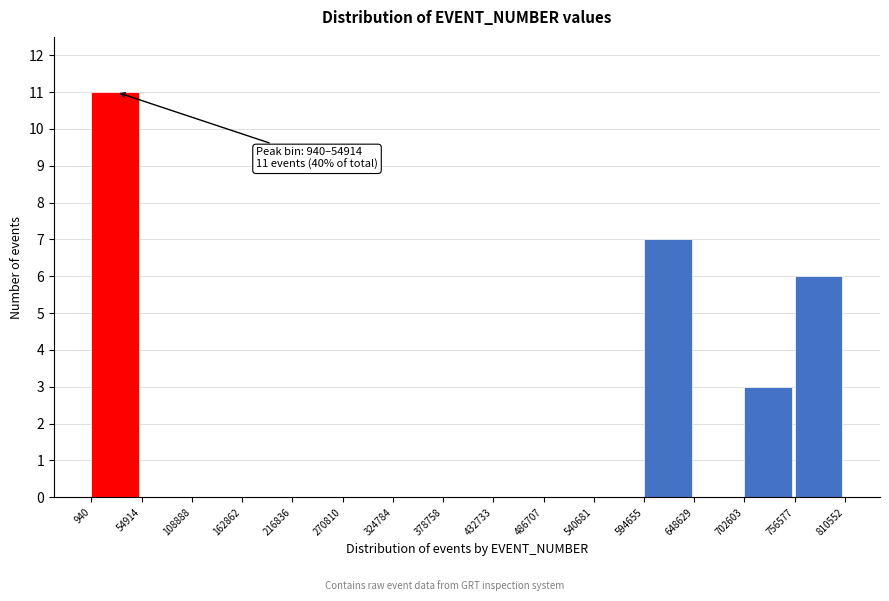

Which range on the x-axis has the tallest bar?

940 to 54914